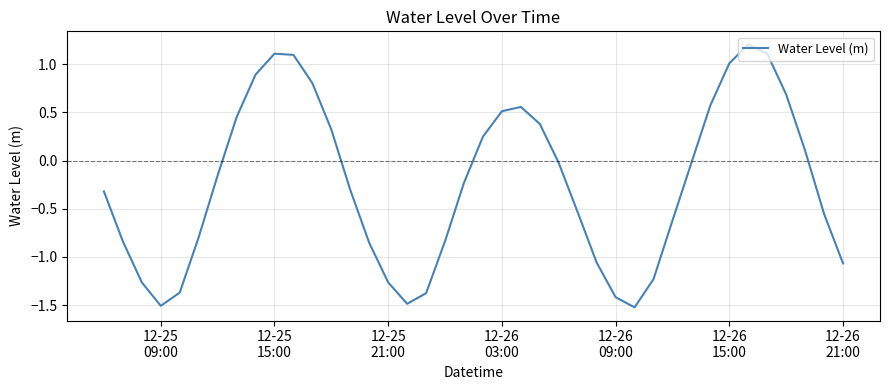

How many lines are shown in the chart?

1